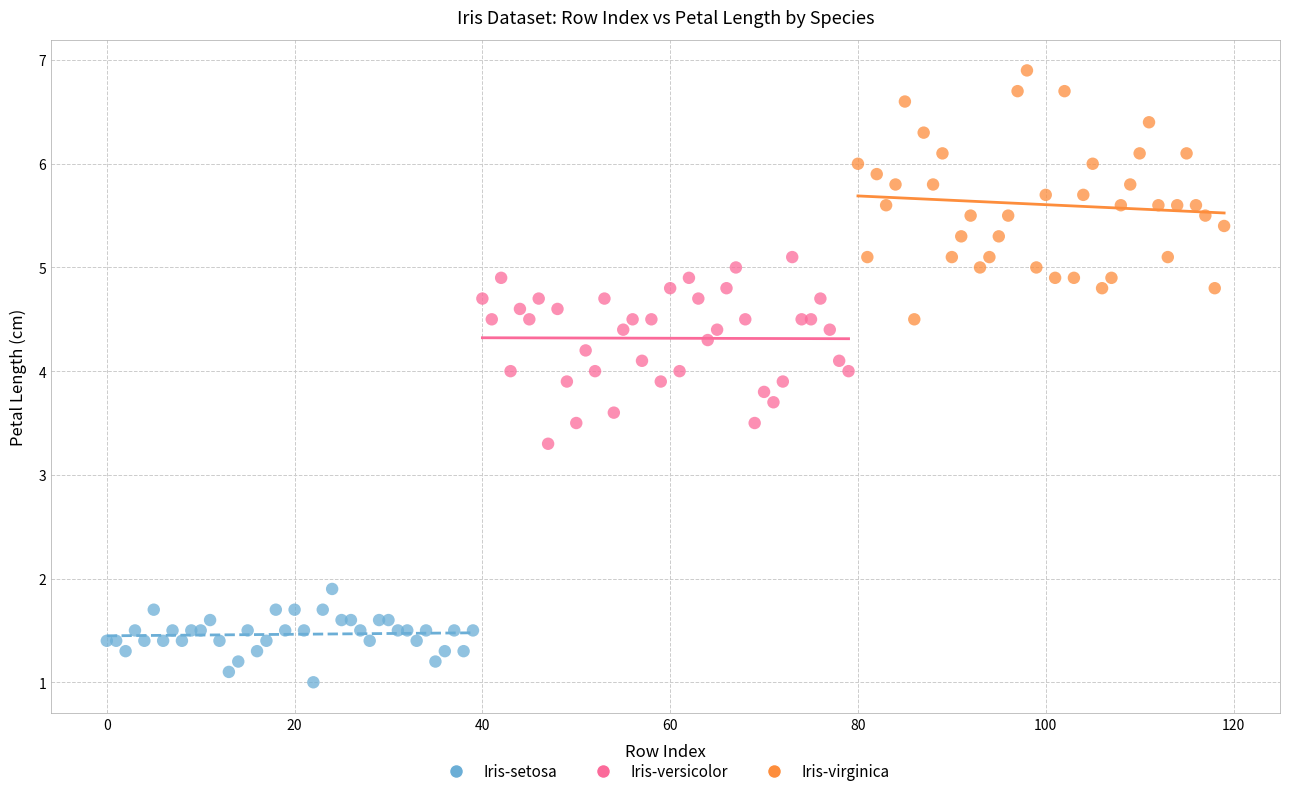

Which series reaches the minimum Y coordinate?

Iris-setosa